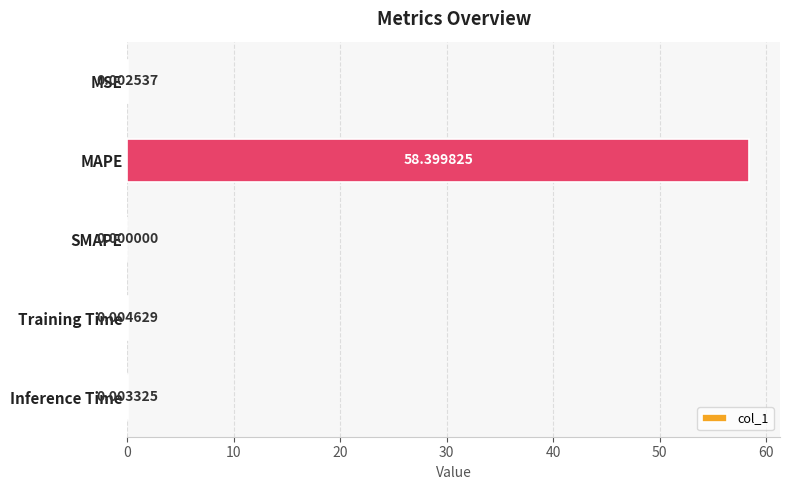

Which label corresponds to the largest value in the chart?

MAPE